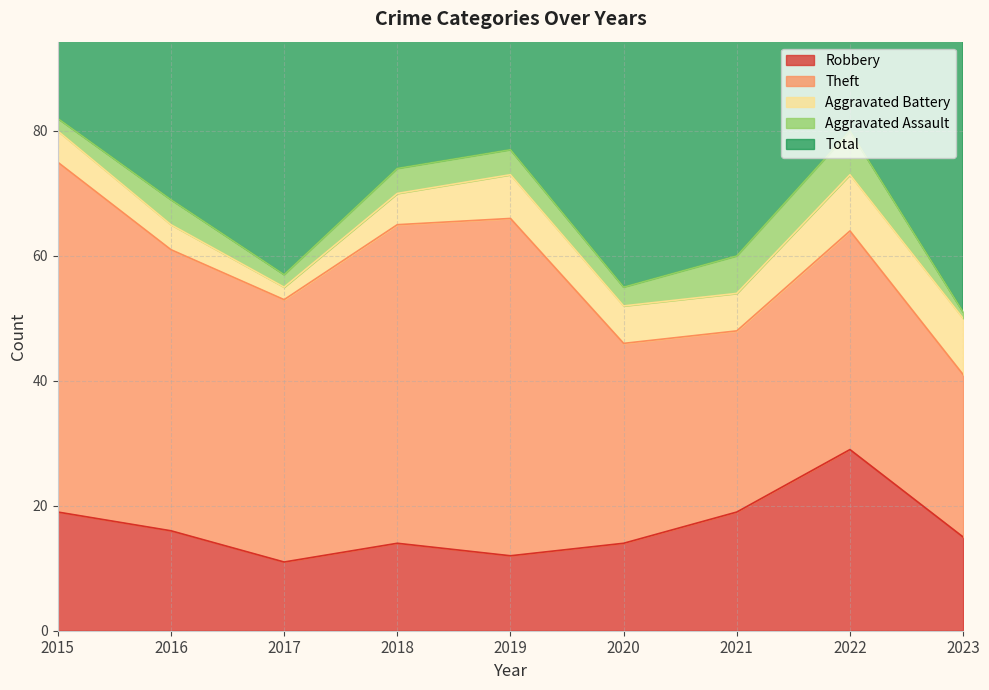

How many series are shown in this chart?

5